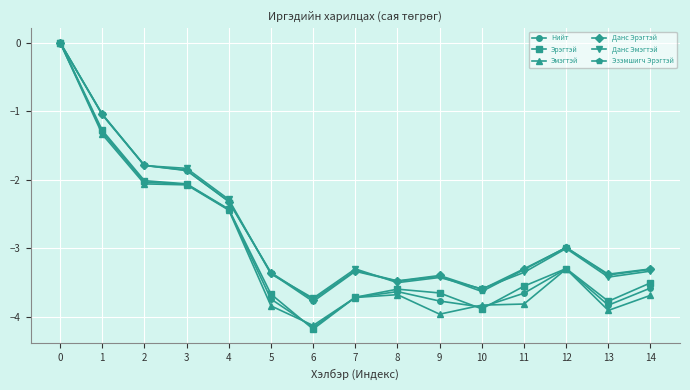

What is the spread (max minus min) of values at 2?

0.3